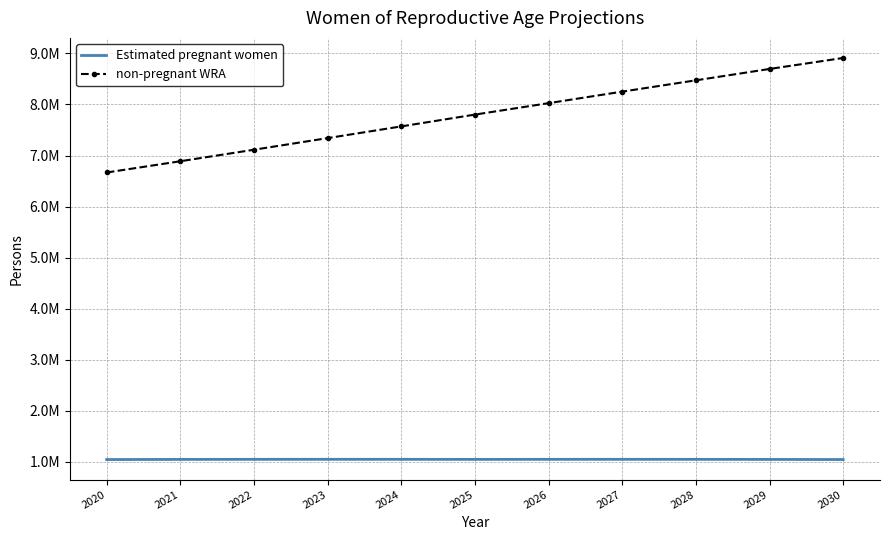

Reading right to left, transcribe all the data shown in this chart.

Estimated pregnant women: 2030=1045612.8	2029=1047903.4	2028=1049315.6	2027=1049901.2	2026=1049624.2	2025=1048540.4	2024=1049816.0	2023=1050147.9	2022=1049565.5	2021=1048032.8	2020=1045580.4
non-pregnant WRA: 2030=8910387.2	2029=8695096.6	2028=8472684.4	2027=8251098.8	2026=8025375.8	2025=7801459.6	2024=7570184.0	2023=7340852.1	2022=7113434.5	2021=6887967.2	2020=6667419.6